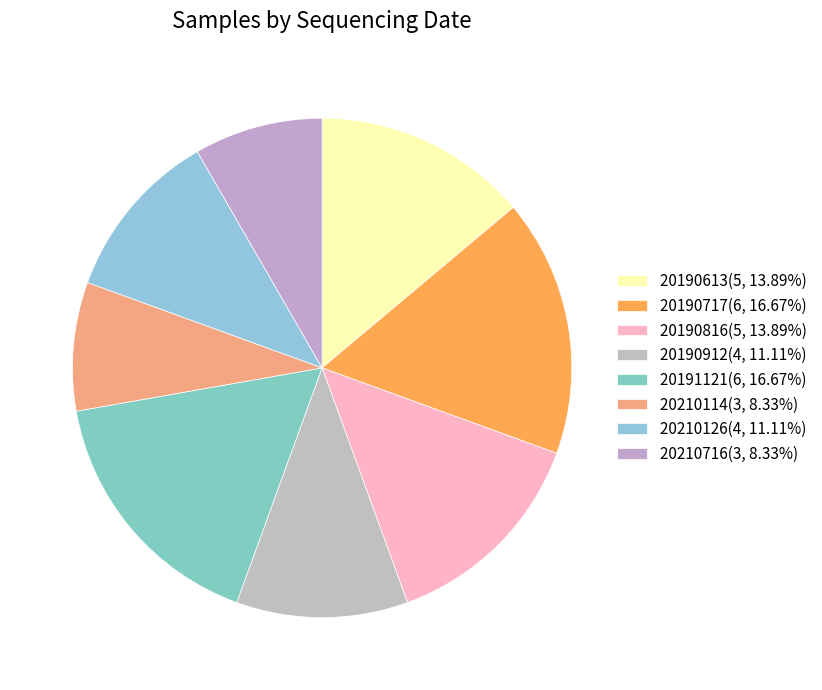

What percentage is the 20210126 slice, to the nearest percent?

11%